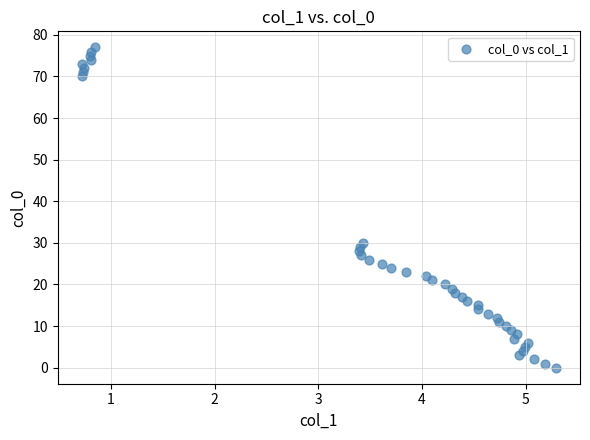

What is the range of Y values (max minus min)?

77